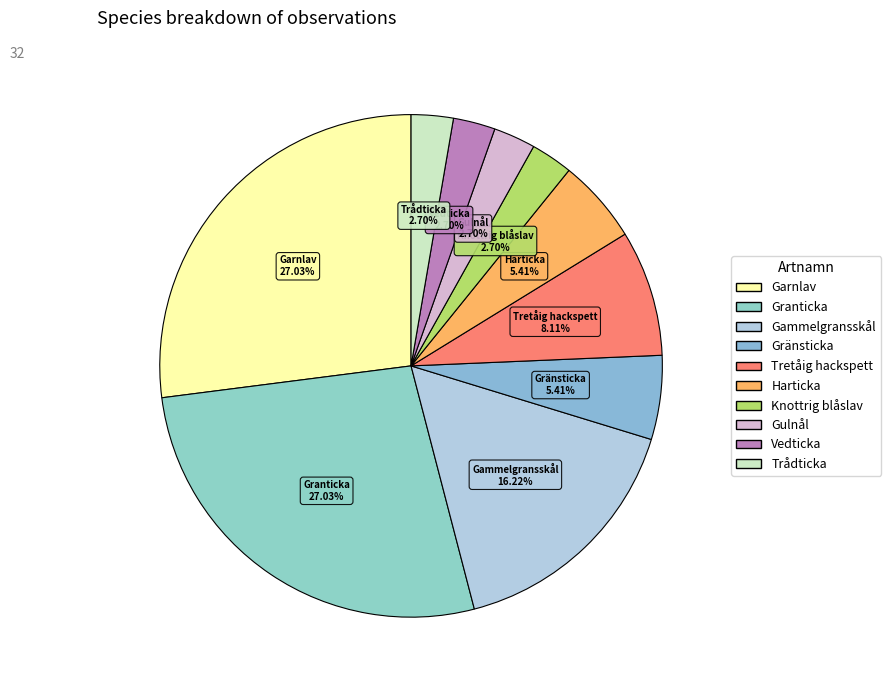

The Garnlav slice represents 27% of the pie. True or false?

True